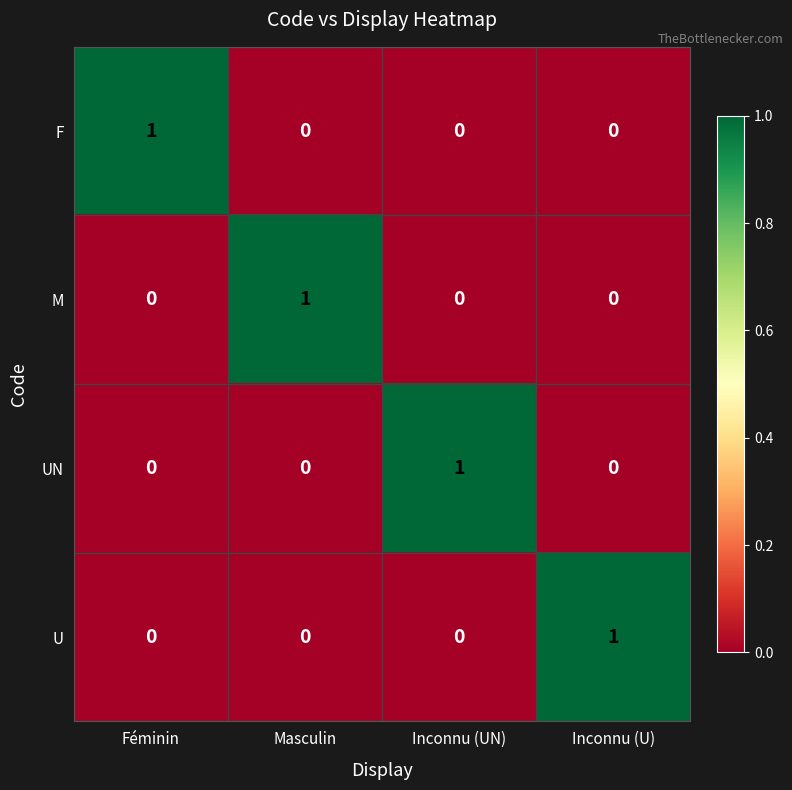

Reading left to right, list all the values displayed in this chart.

F: 1	0	0	0
M: 0	1	0	0
UN: 0	0	1	0
U: 0	0	0	1